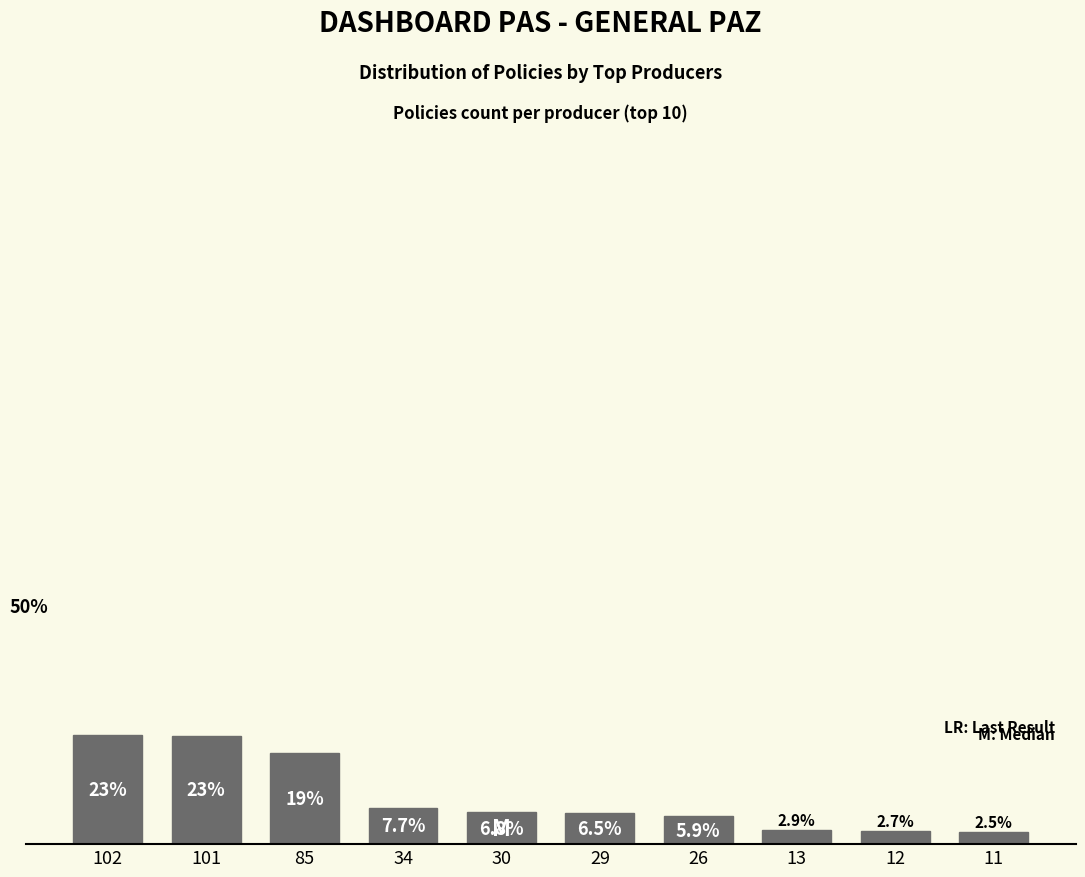

Rank the categories by value from highest to lowest.

102, 101, 85, 34, 30, 29, 26, 13, 12, 11